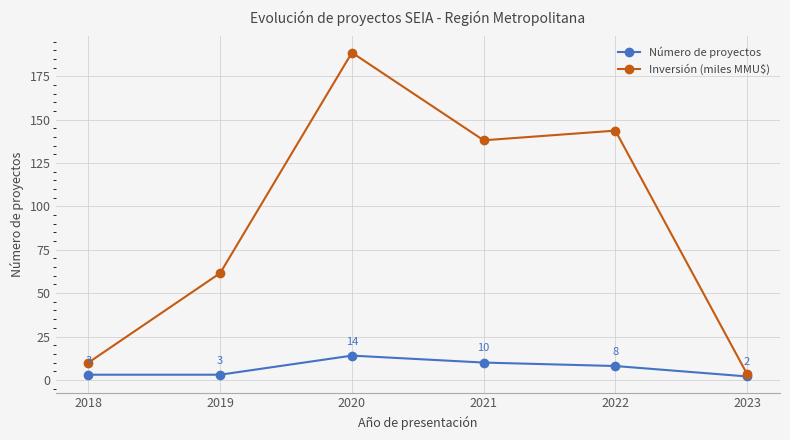

What is the average value of the Inversión (miles MMU$) series?

90.9